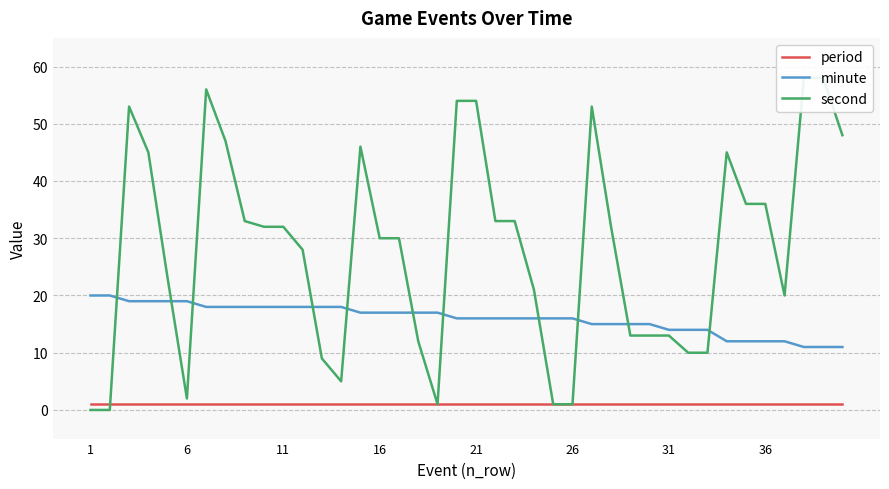

True or false: minute has a value of 14 at 31.

True